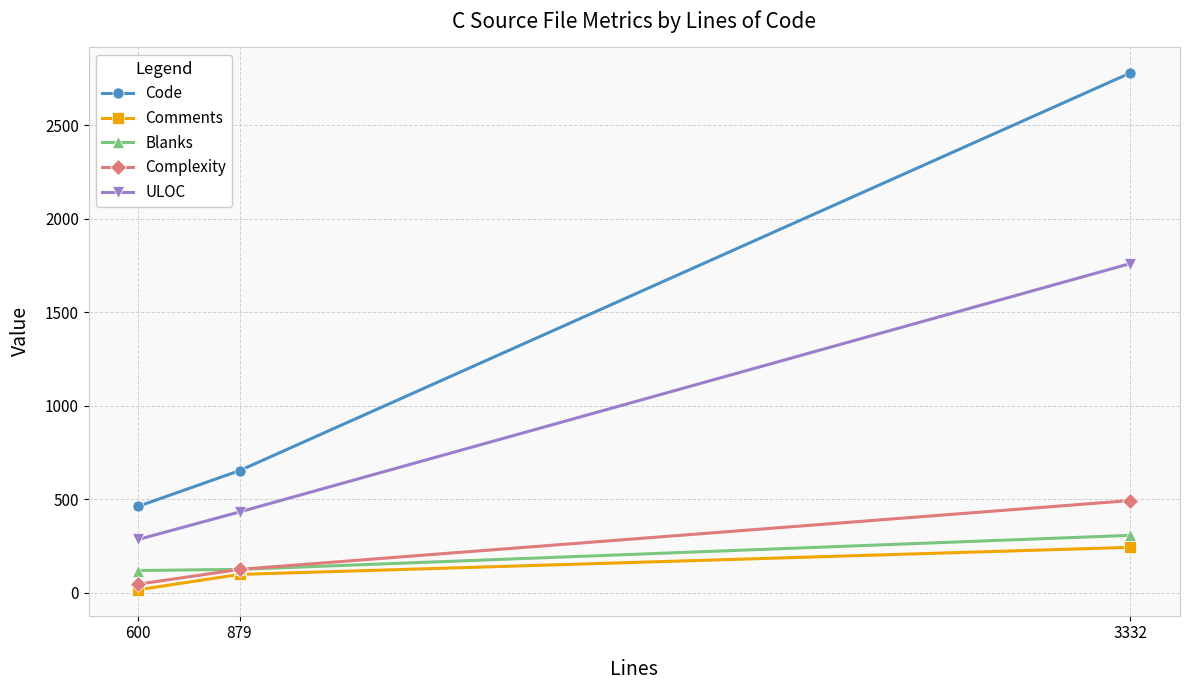

True or false: ULOC has a value of 440 at 600.

False